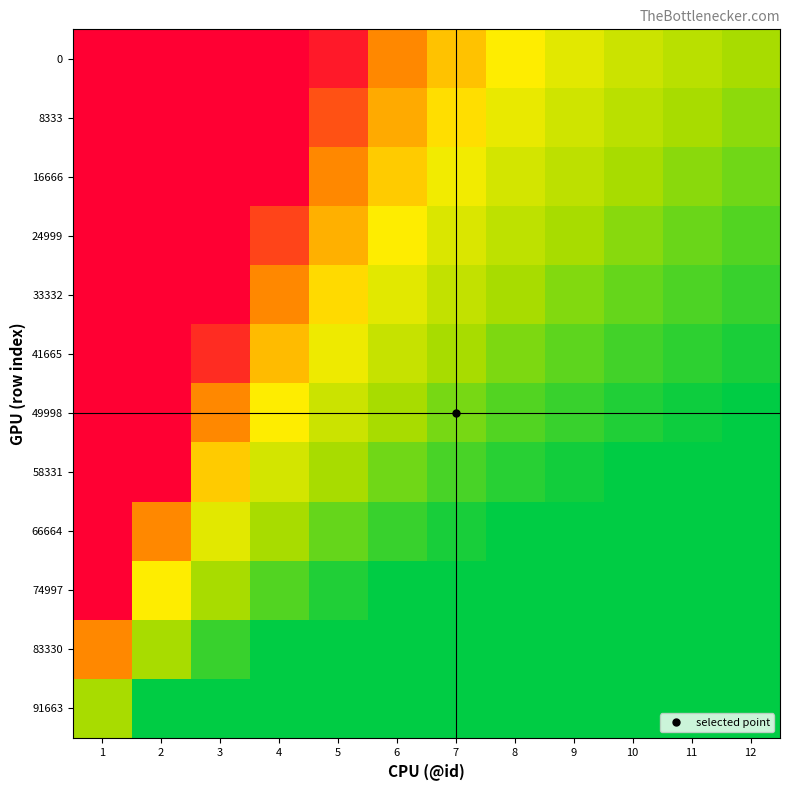

What is the spread (max minus min) of values at 12?

0.9